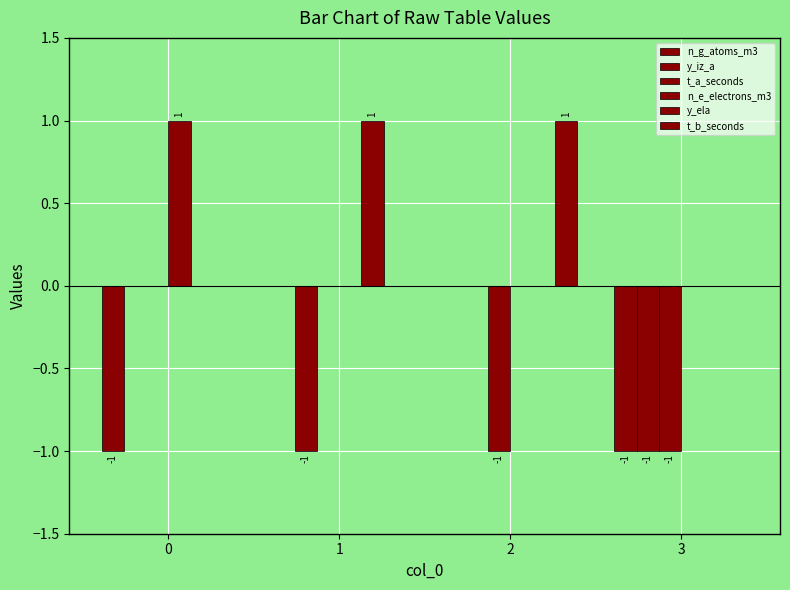

At 0, list the series in order from largest to smallest.

n_e_electrons_m3, y_iz_a, t_a_seconds, y_ela, t_b_seconds, n_g_atoms_m3